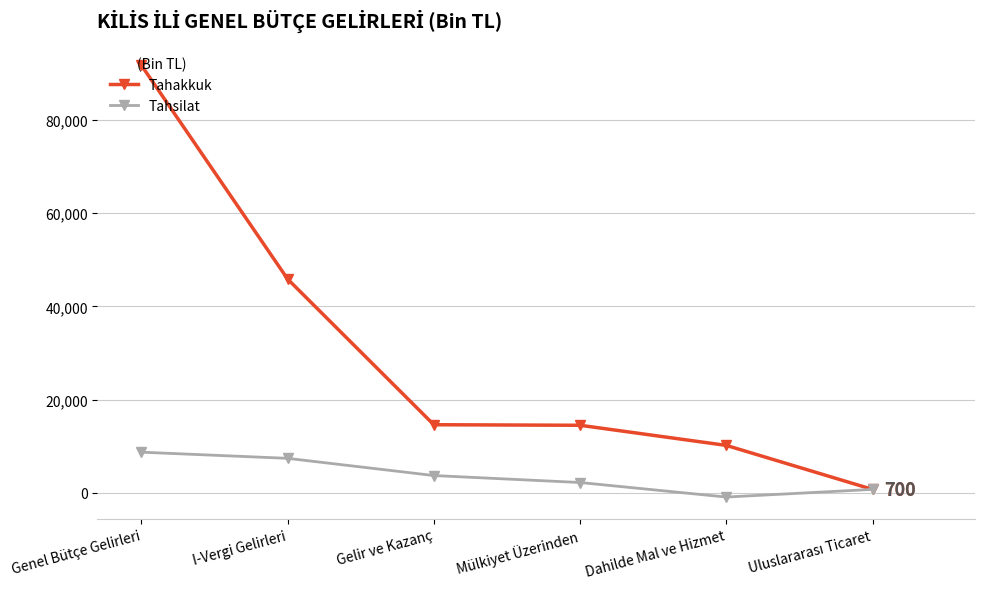

Which series has the widest spread of values?

Tahakkuk